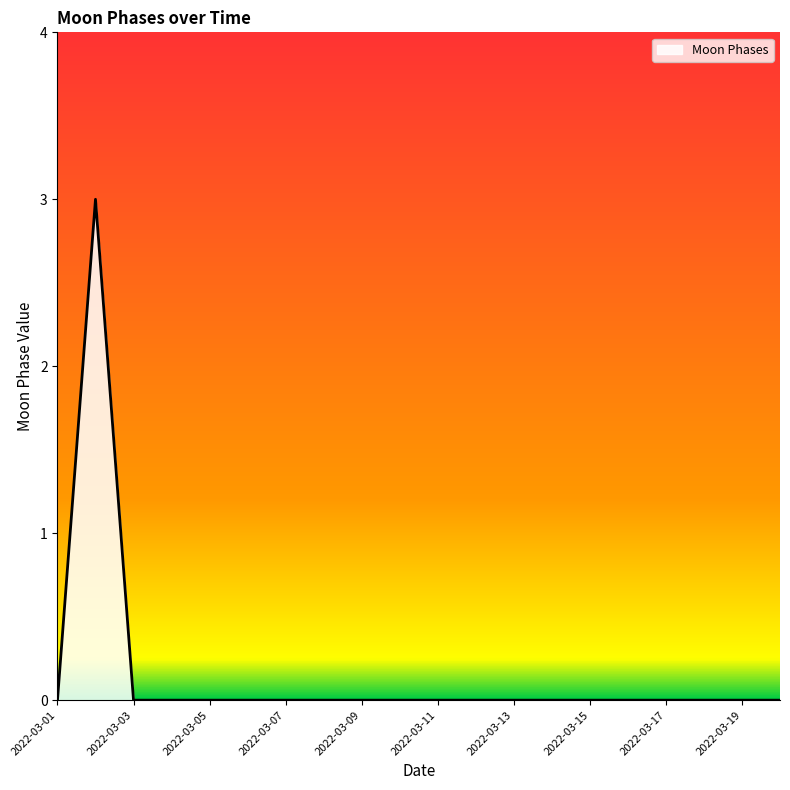

Does the chart display data point markers on the line(s)?

No